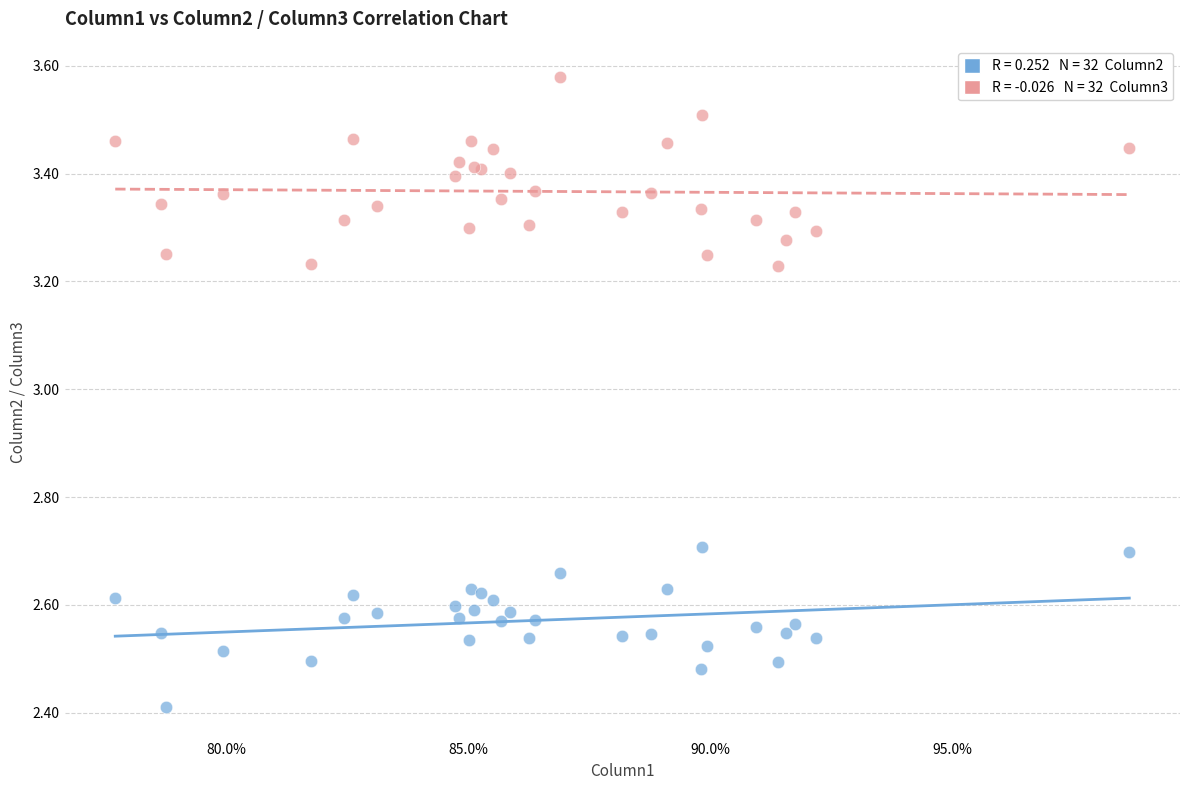

Across all series, what Y value is closest to 2?

2.4